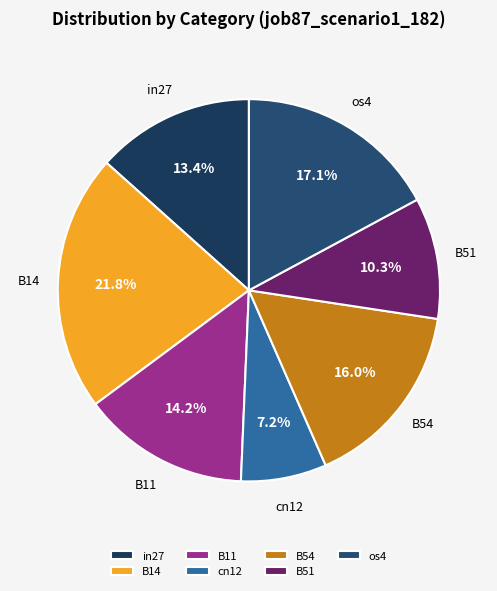

To the nearest percent, what is the difference between the largest and smallest slice percentages?

15%